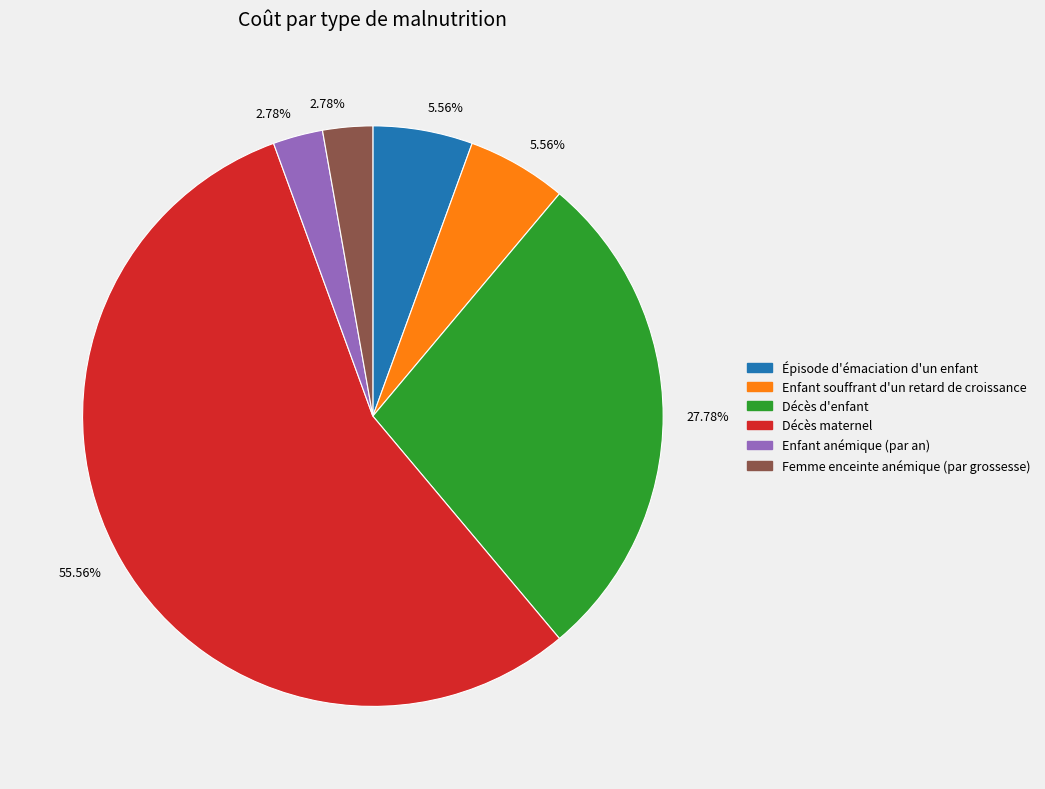

What is the total percentage of Épisode d'émaciation d'un enfant and Enfant anémique (par an)?

8.3%